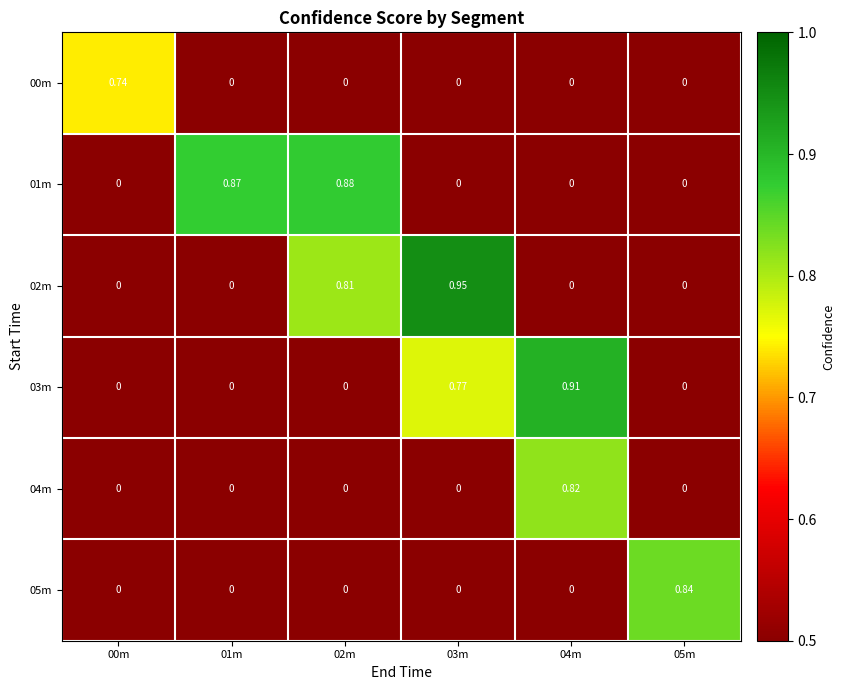

How many categories are shown in the chart?

6